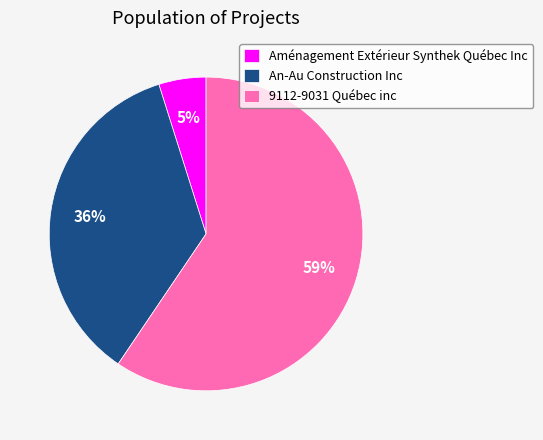

To the nearest percent, what portion does 9112-9031 Québec inc represent?

59%